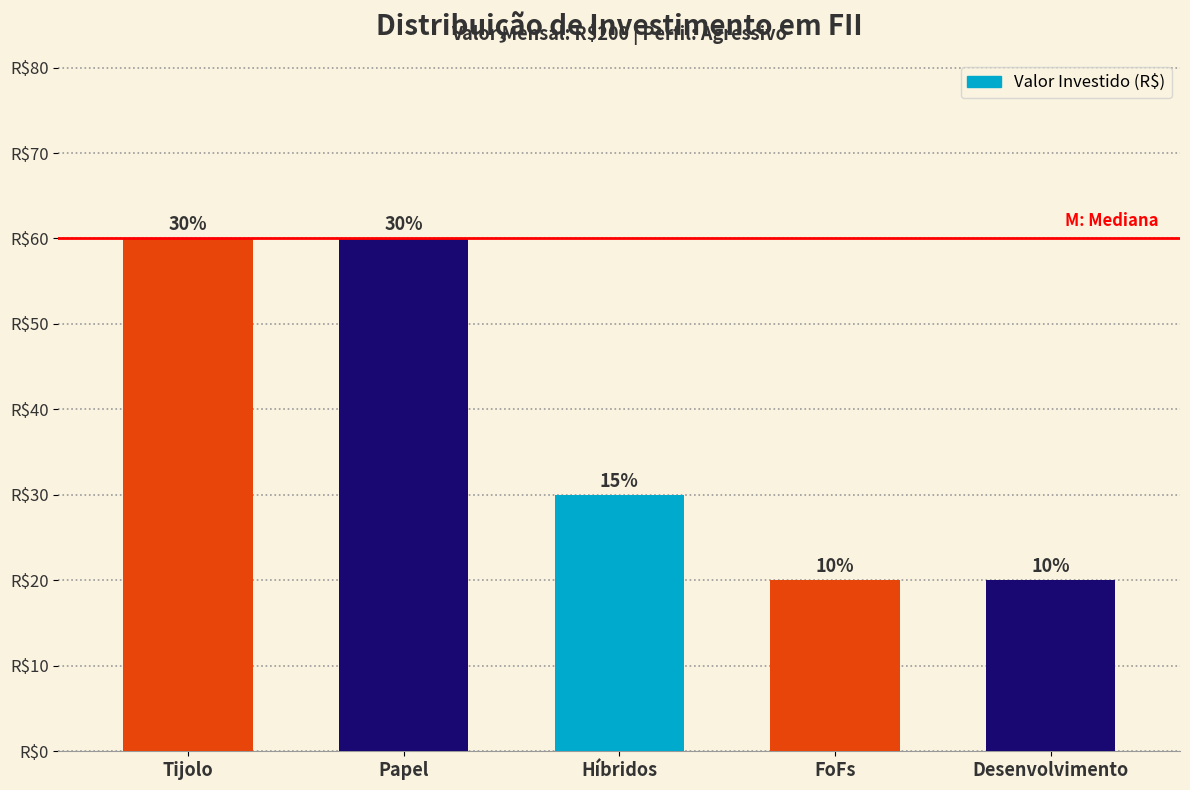

Are the bars horizontal?

No